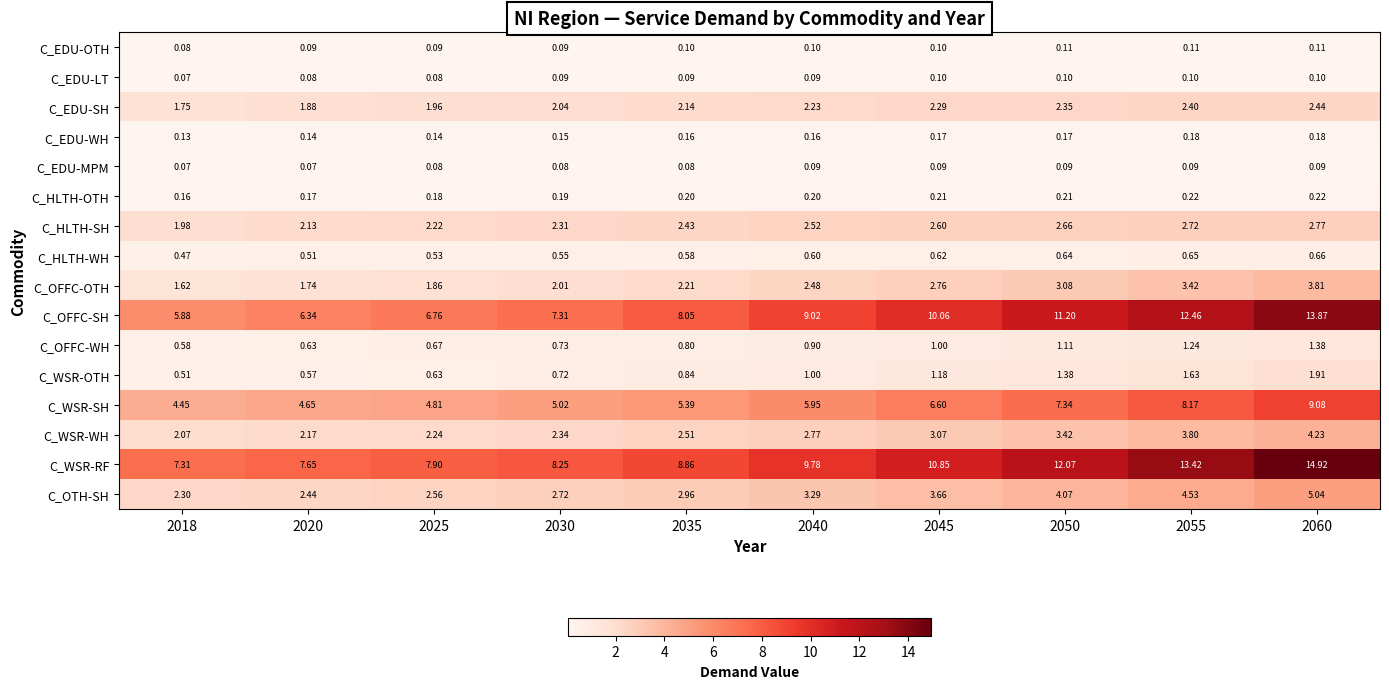

Which series changed the most between 2030 and 2060?

C_WSR-RF